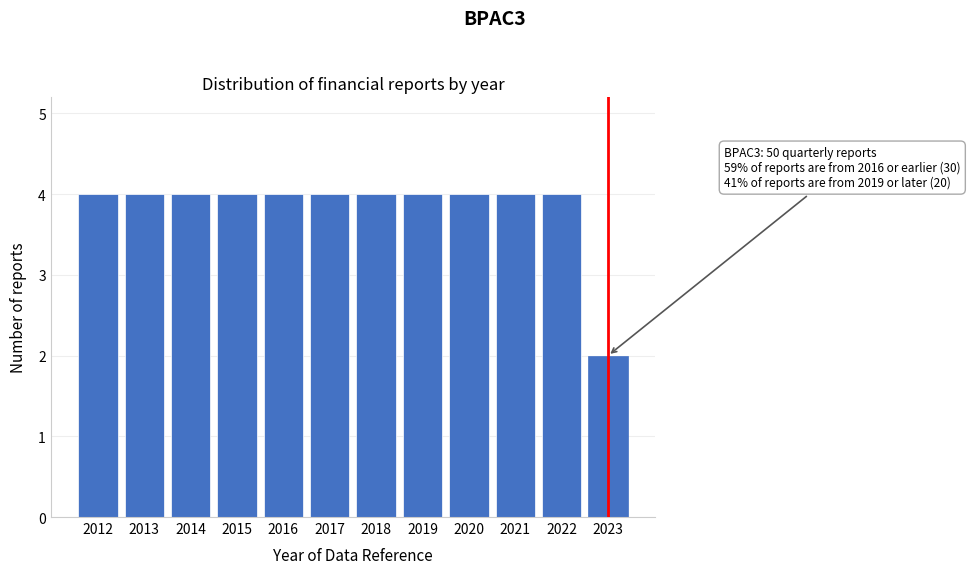

Reading left to right, transcribe all the data shown in this chart.

4	4	4	4	4	4	4	4	4	4	4	2